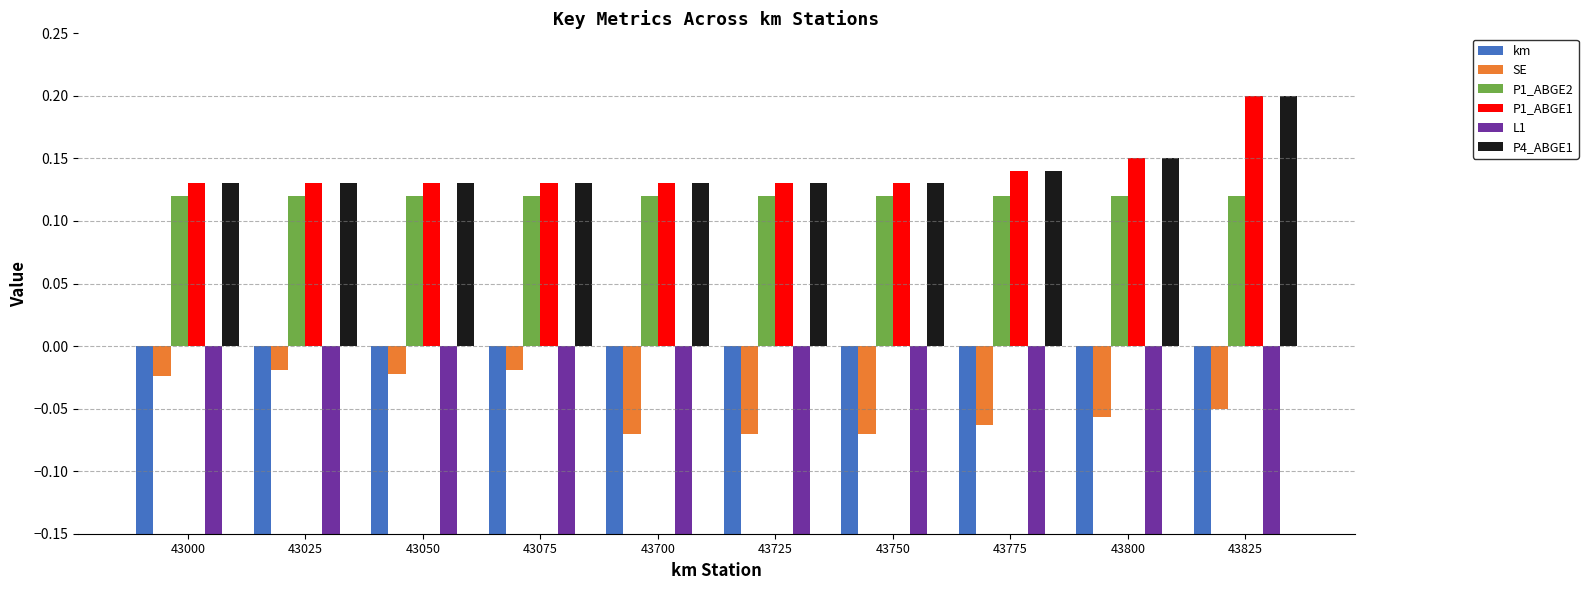

Is the value of P1_ABGE1 at 43775 greater than the value of P1_ABGE2 at 43025?

Yes